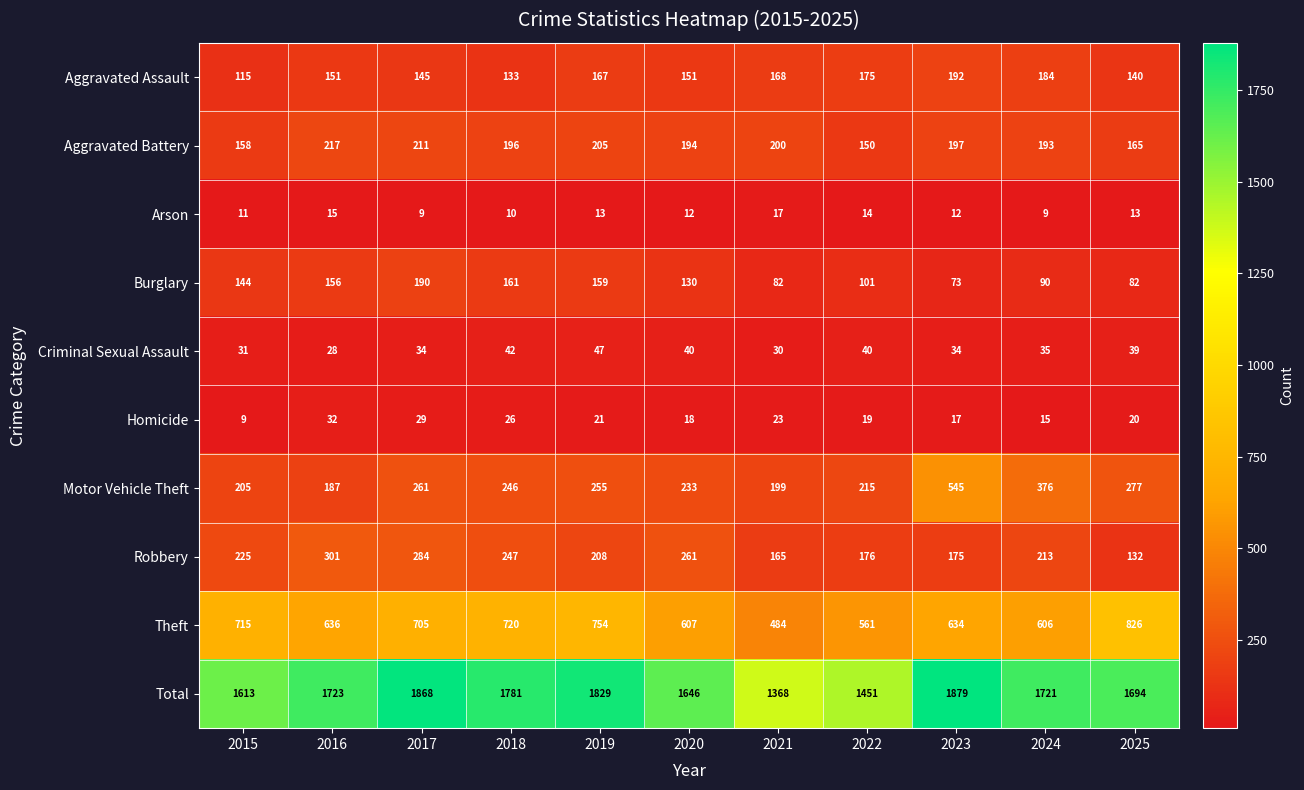

Count the number of categories in the chart.

11